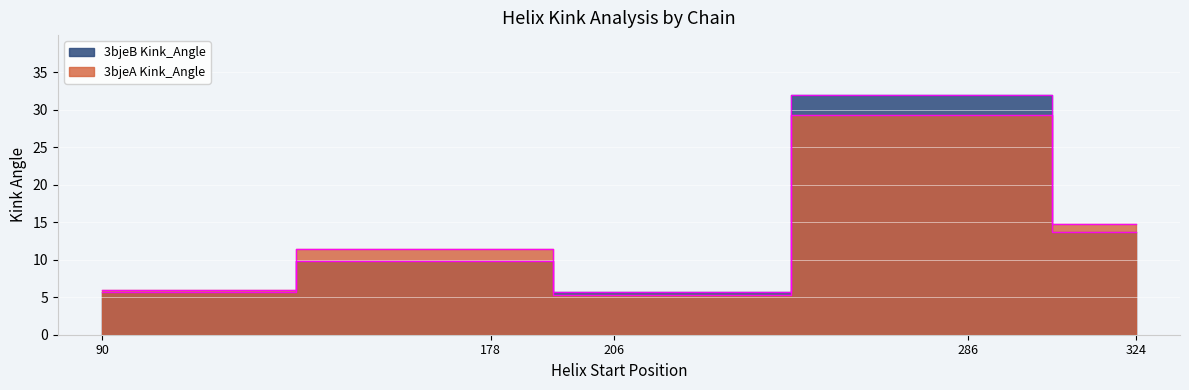

Which series has the largest range (max minus min)?

3bjeB Kink_Angle